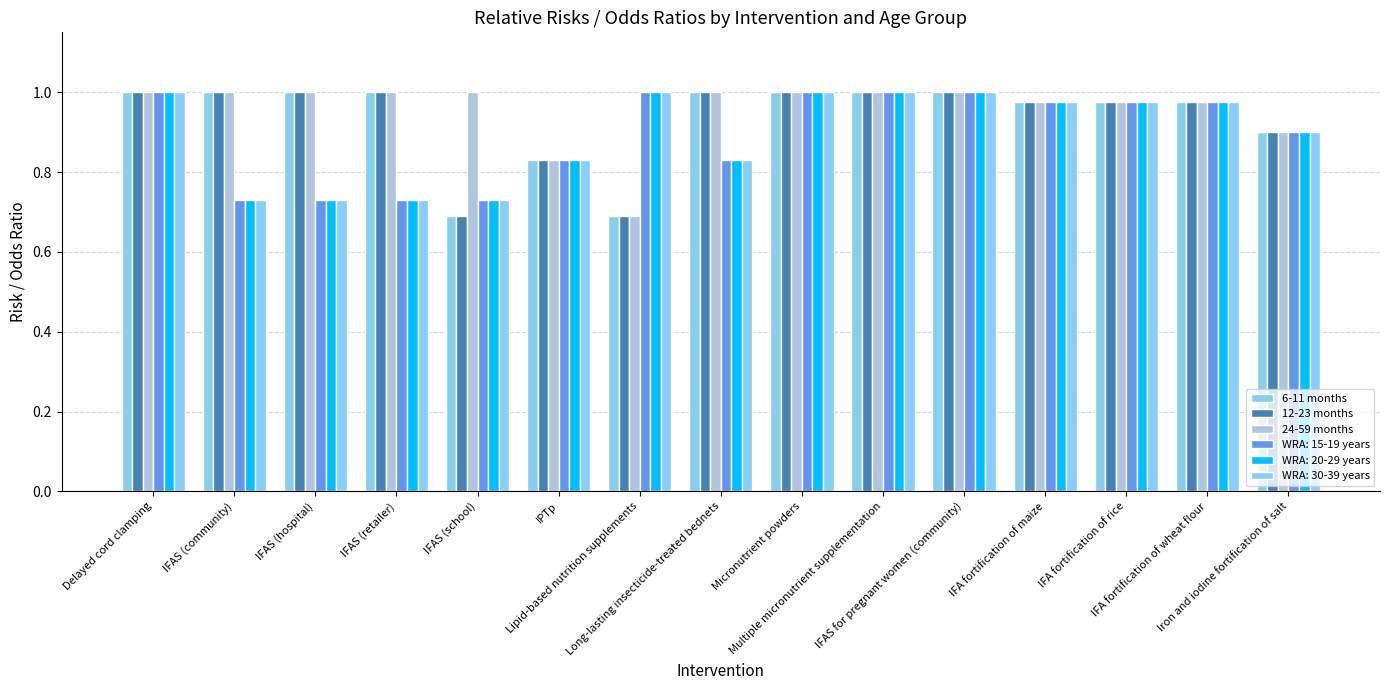

Between IFAS (community) and IFAS (school), which series saw the biggest shift?

6-11 months